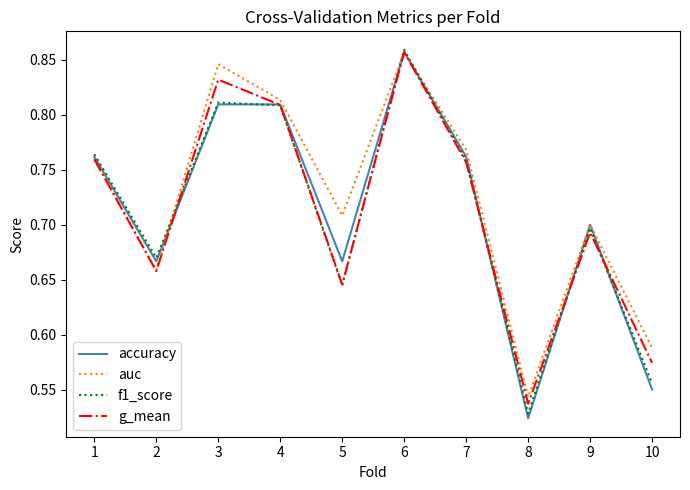

How many series are shown in this chart?

4